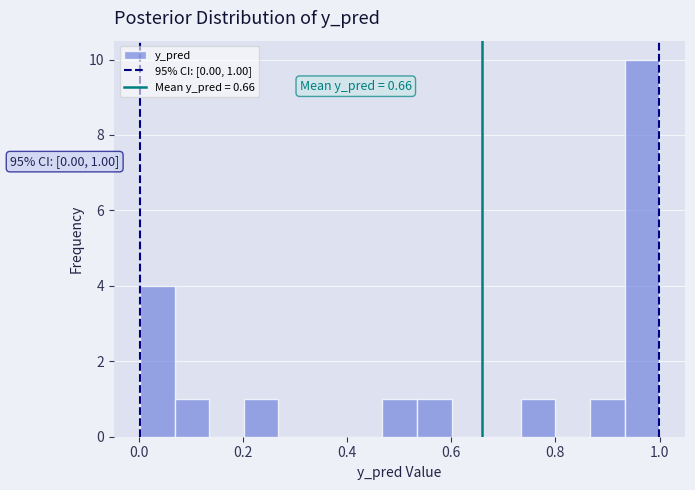

Read against the x-axis, roughly where is the centre of the tallest bar?

0.96